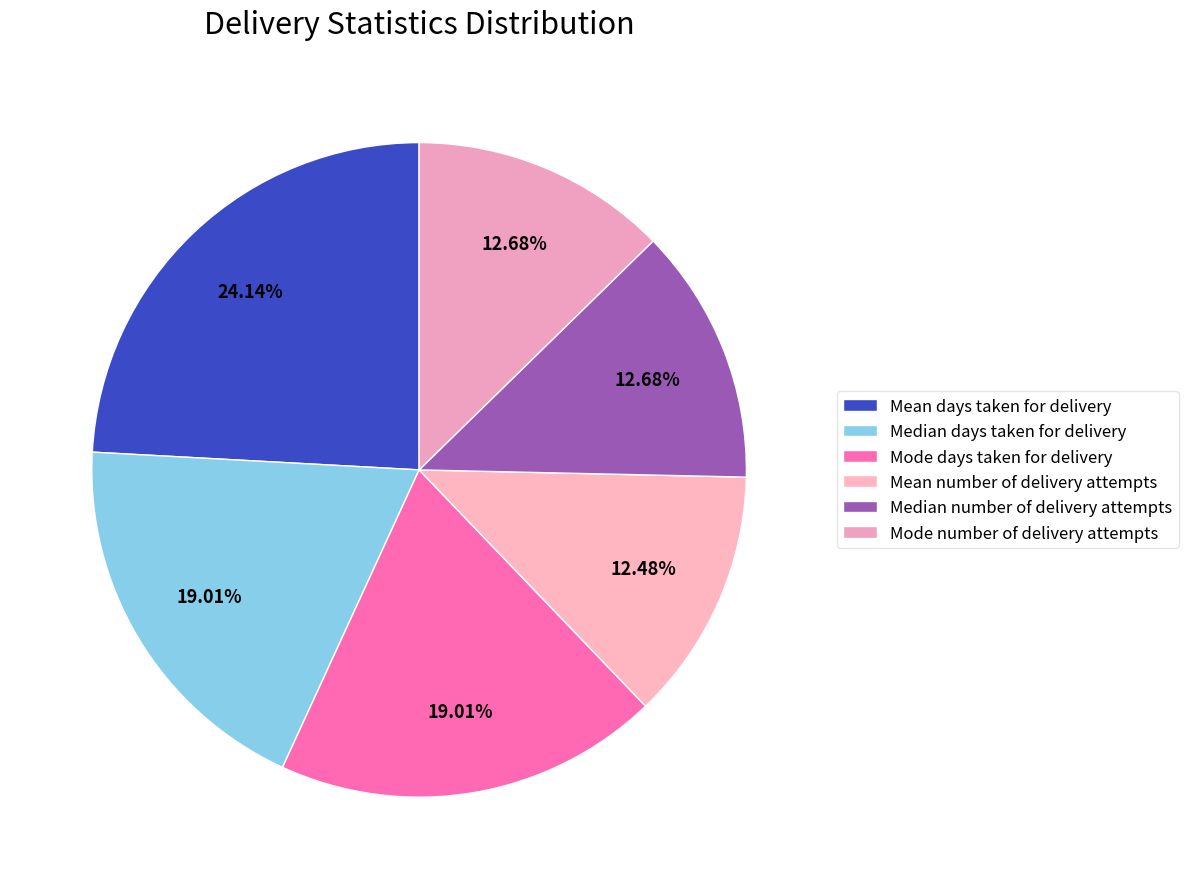

Which slice is the smallest?

Mean number of delivery attempts